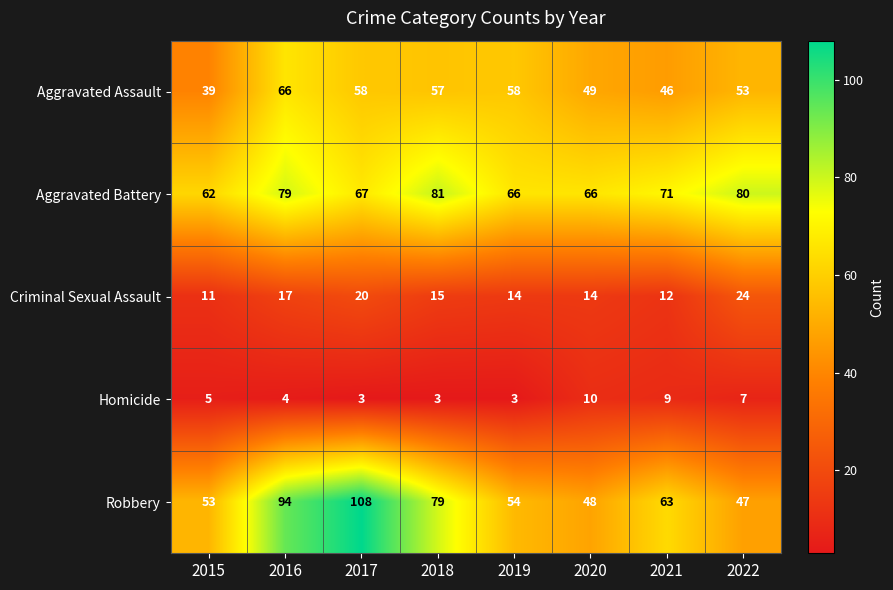

Where is Homicide nearest to the value 6?

2015